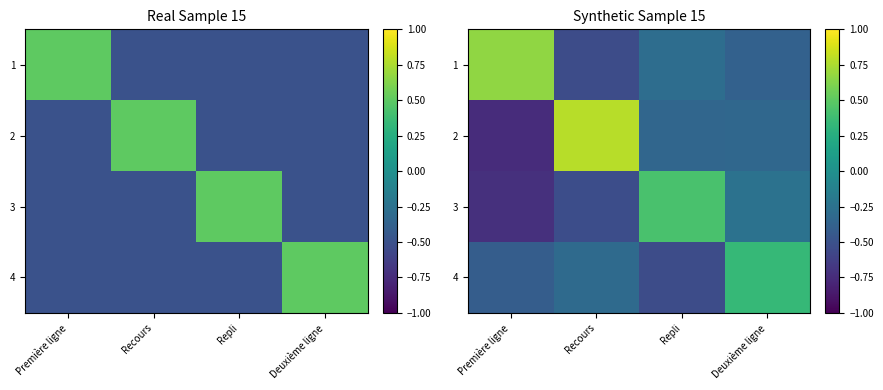

Which category has the highest value in the 2 series?

Recours